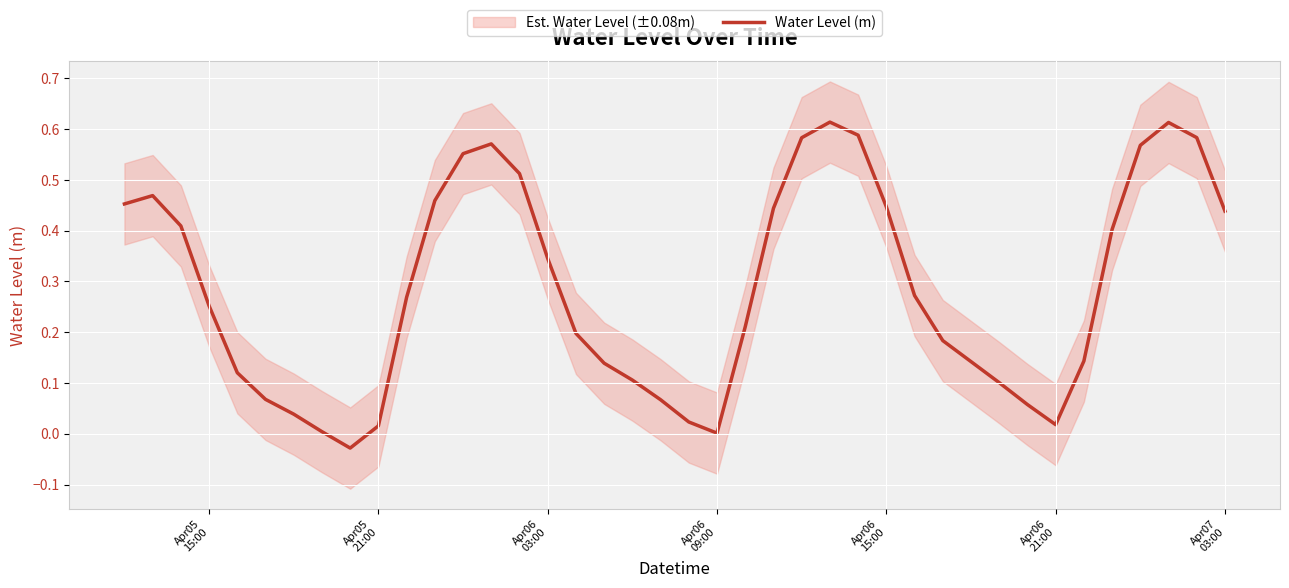

Is this an area chart (filled region under the line)?

No